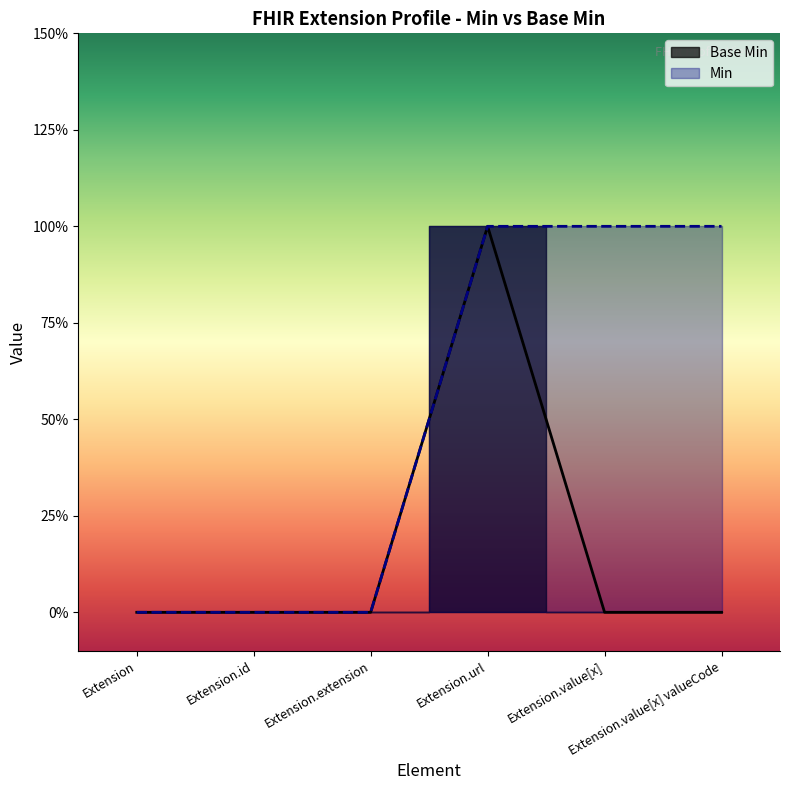

Does the chart have visible grid lines?

No